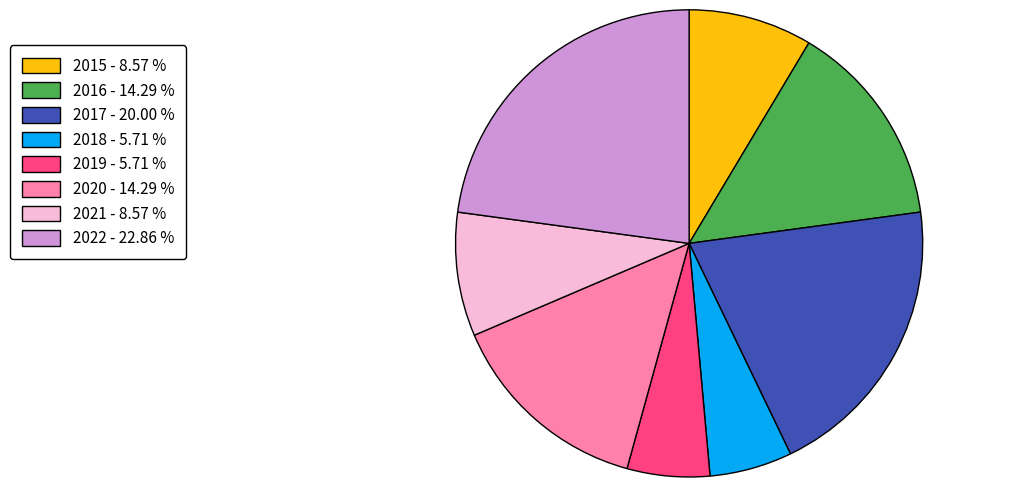

Is the sum of 2019 and 2018 greater than half?

No